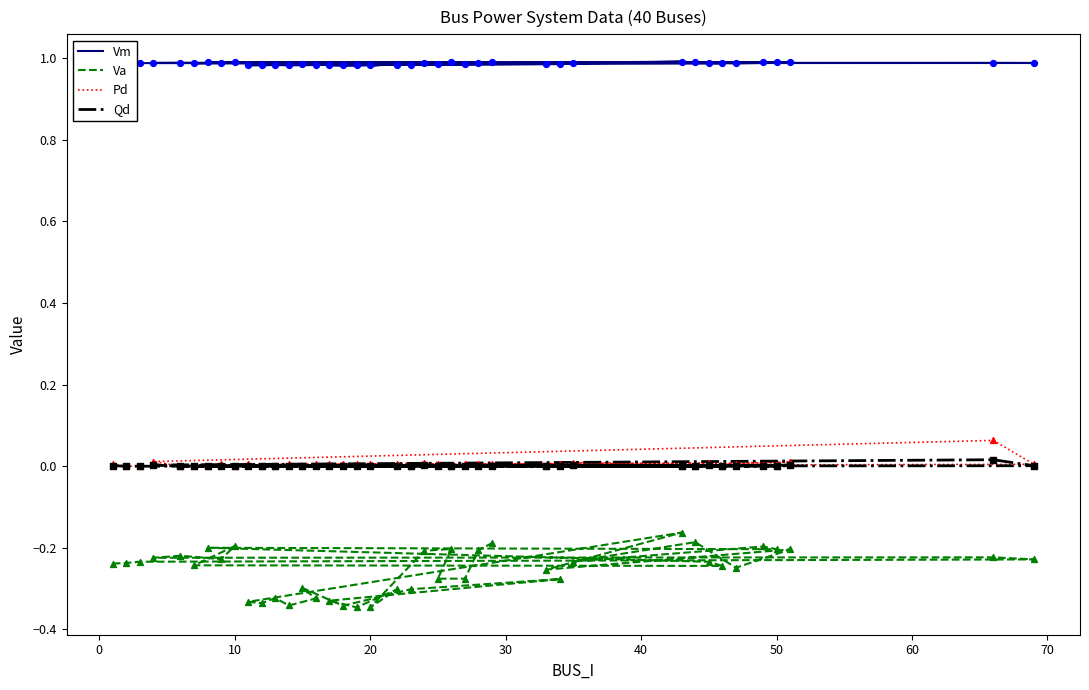

Is the value of Vm at 31 greater than the value of Qd at 37?

Yes